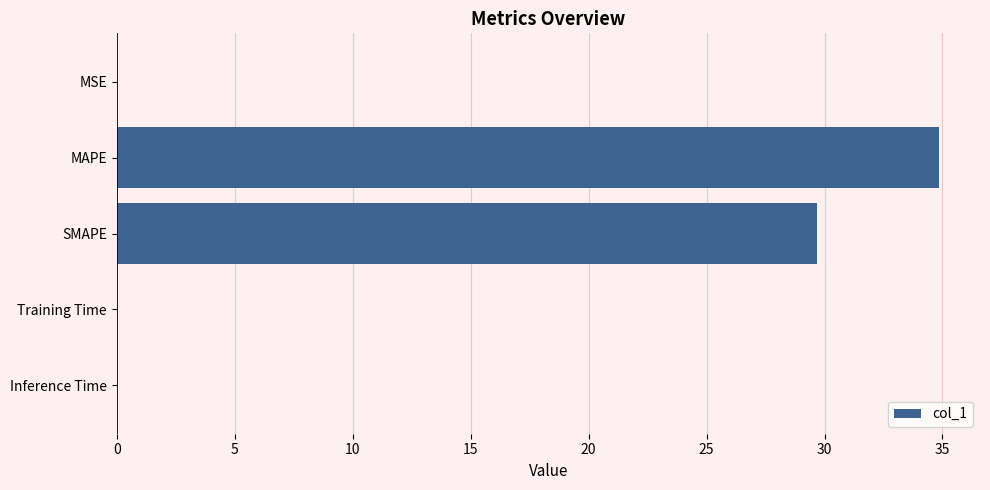

How many distinct data groups are displayed?

1